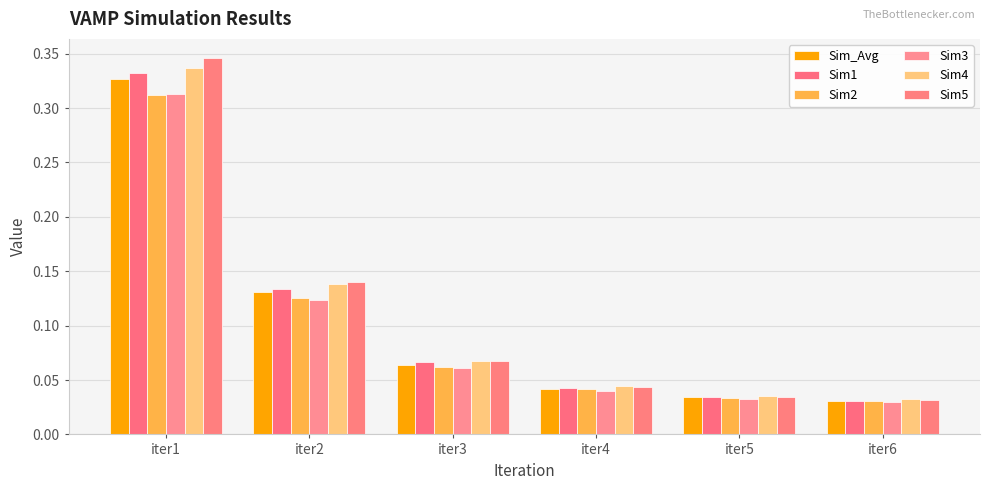

Does the chart contain stacked bars?

No